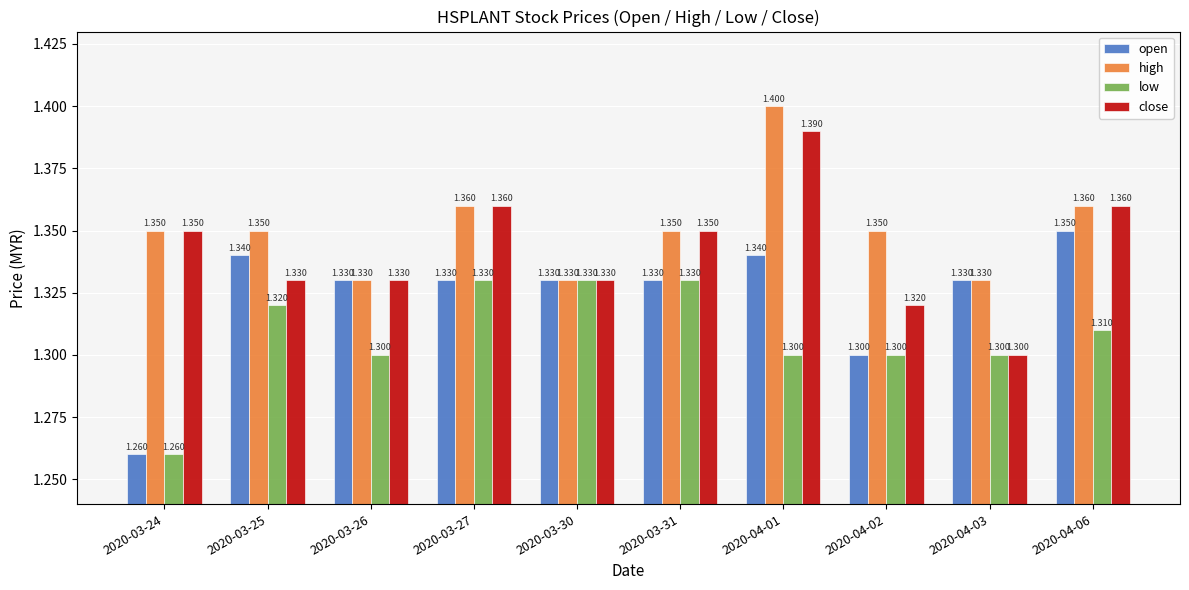

What is the spread (max minus min) of values at 2020-04-02?

0.1